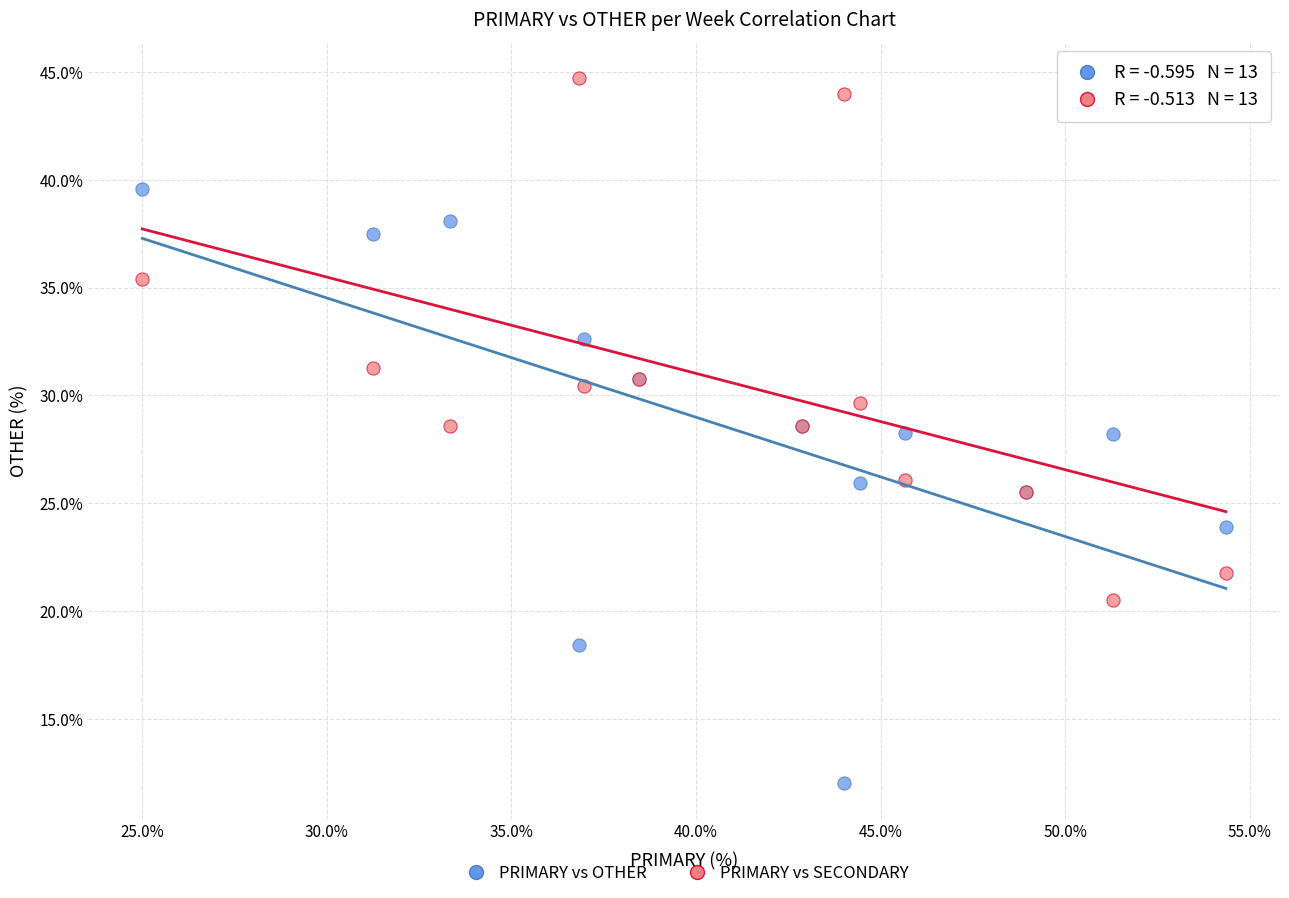

What is the X range (max minus min) for the scatter plot?

29.3